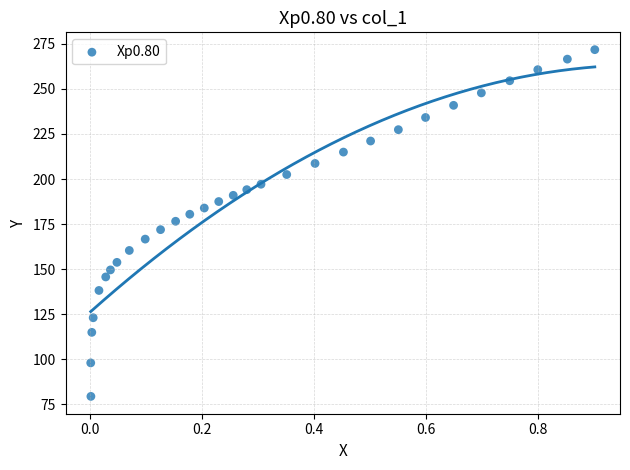

What is the range of Y values (max minus min)?

192.3